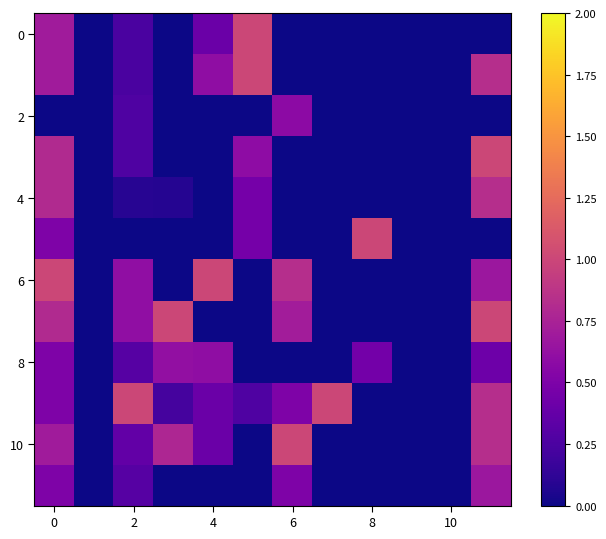

At how many categories does at least one series exceed 0?

9